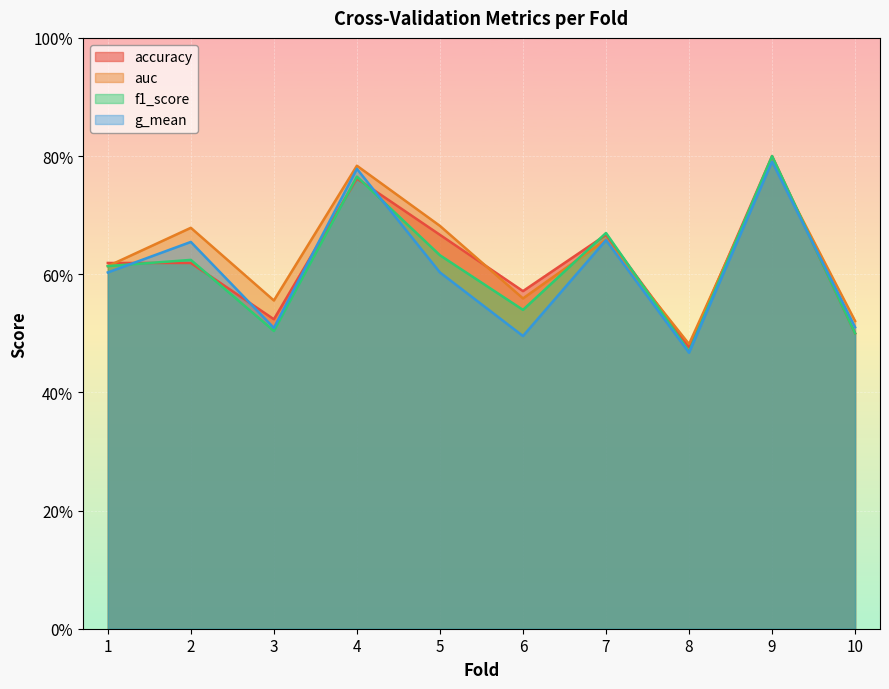

At which category does accuracy reach its first local peak?

4